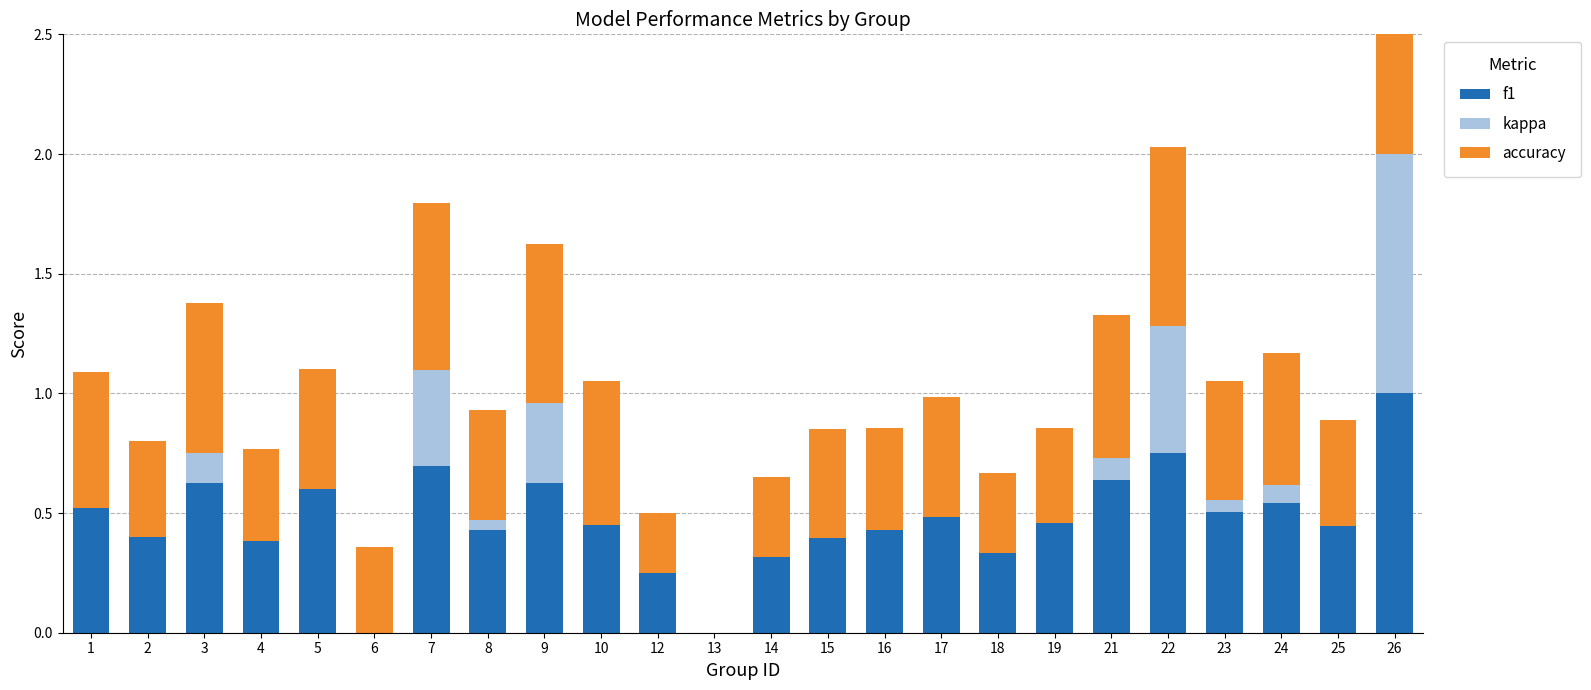

Which series has the largest range (max minus min)?

f1